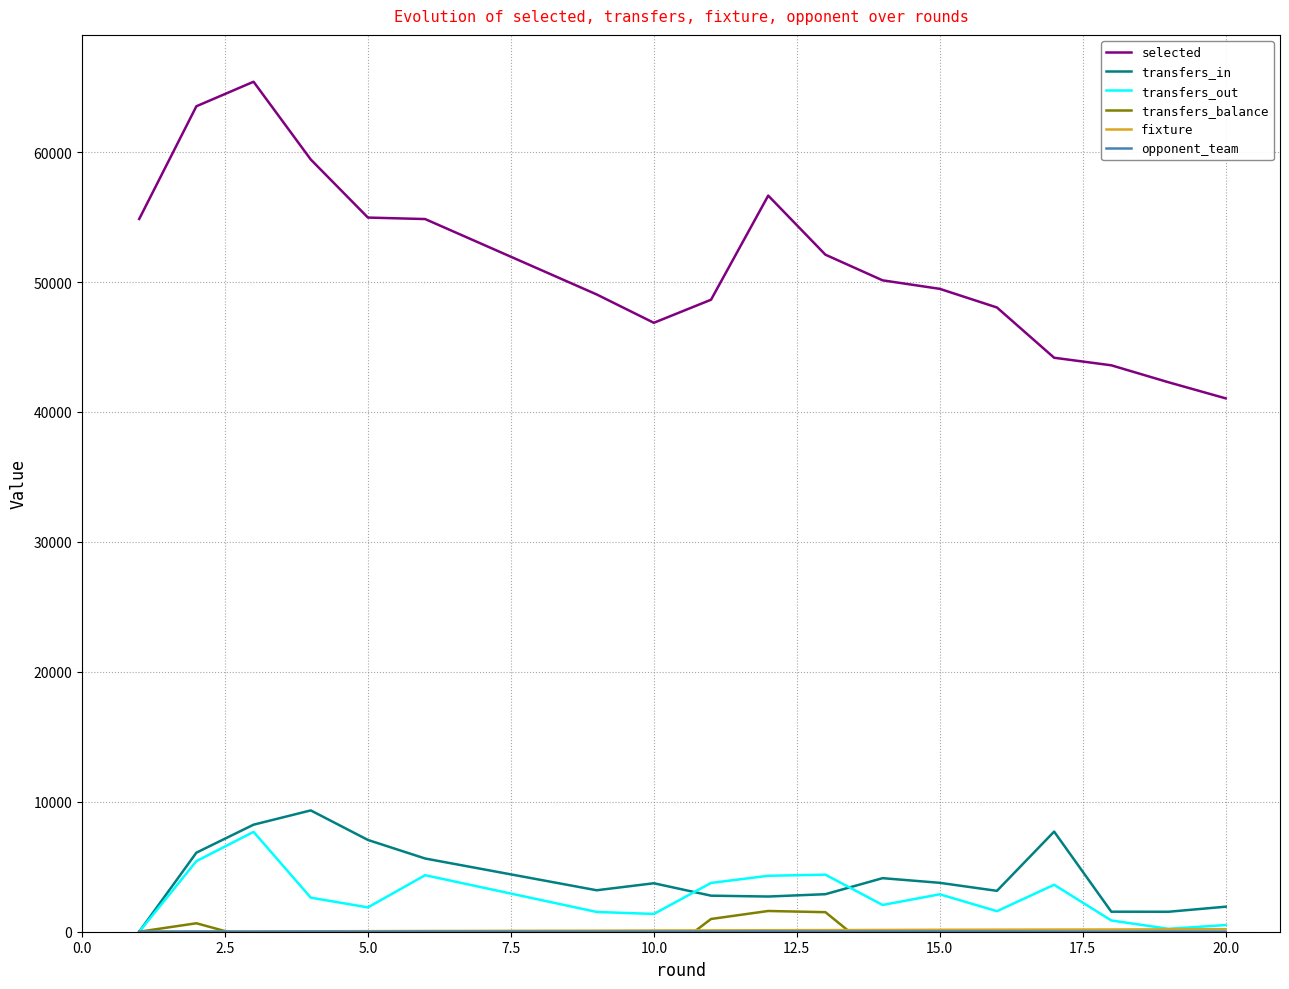

True or false: selected and transfers_out cross at least once.

False